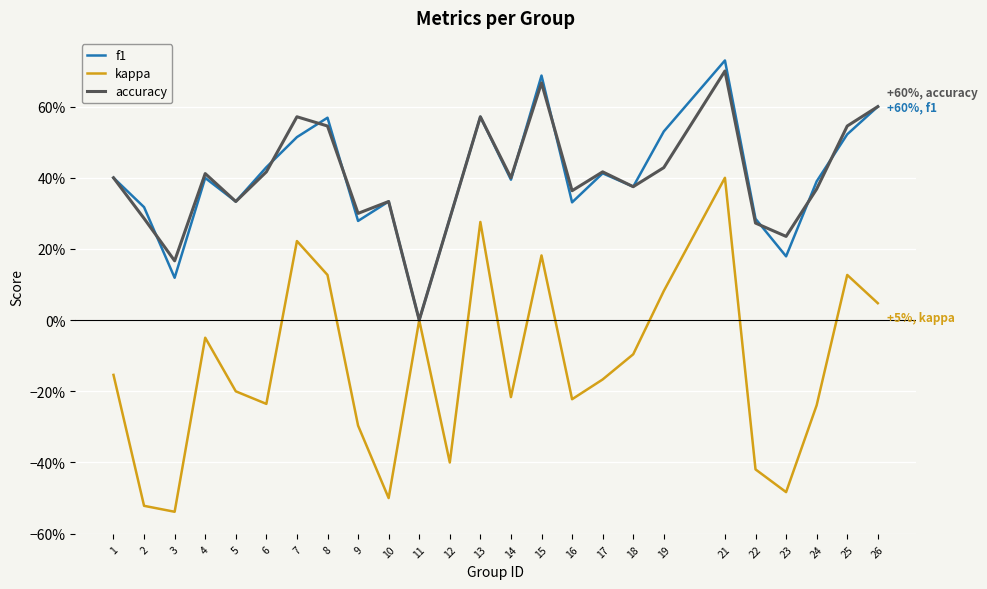

What are all the series names shown in the legend?

f1, kappa, accuracy